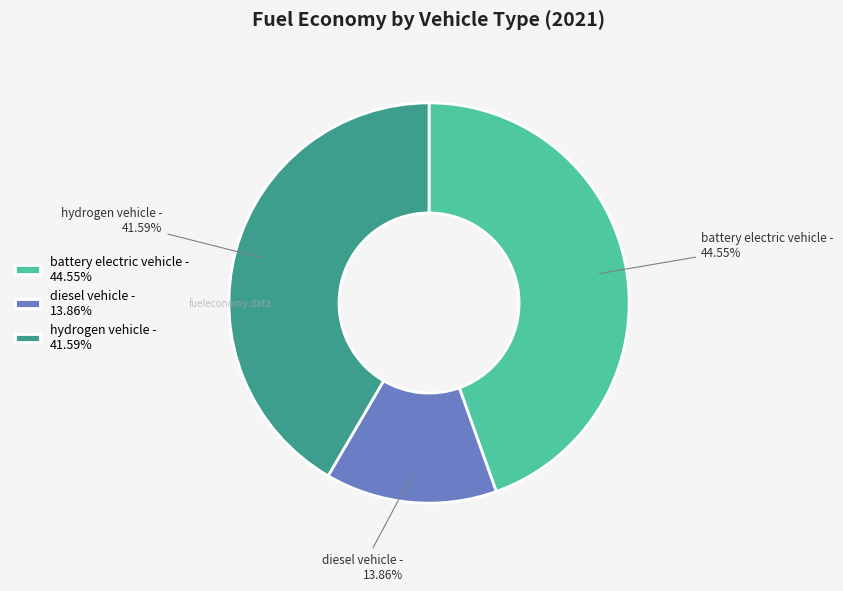

Which slice is the largest?

battery electric vehicle